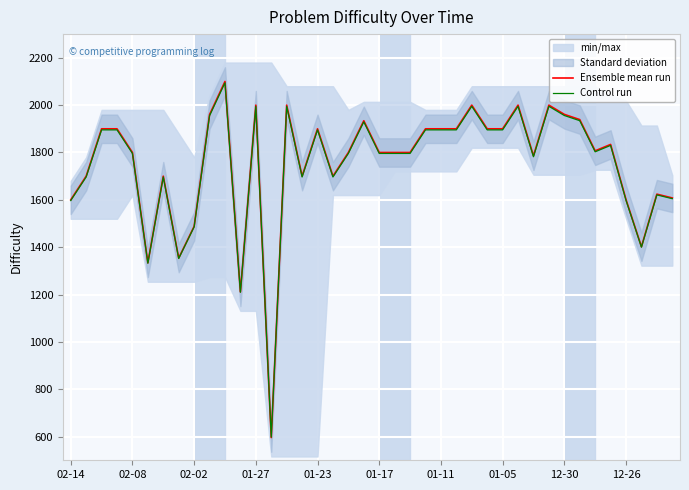

What is the highest value of the Ensemble mean run series?

2100.0